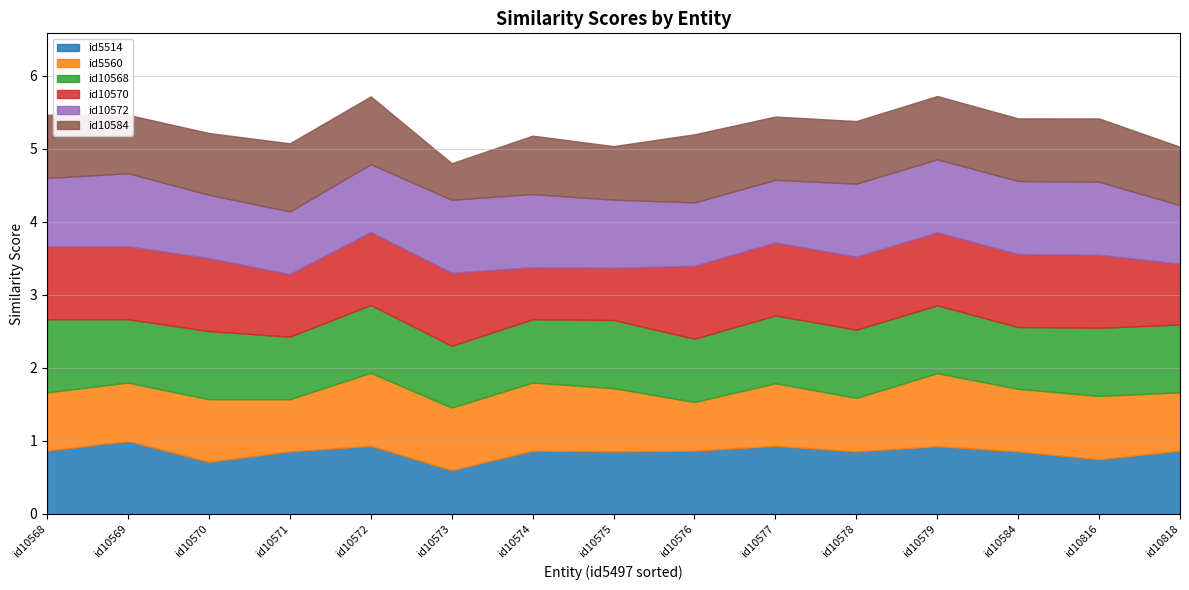

Which category has the highest value in the id10584 series?

id10571